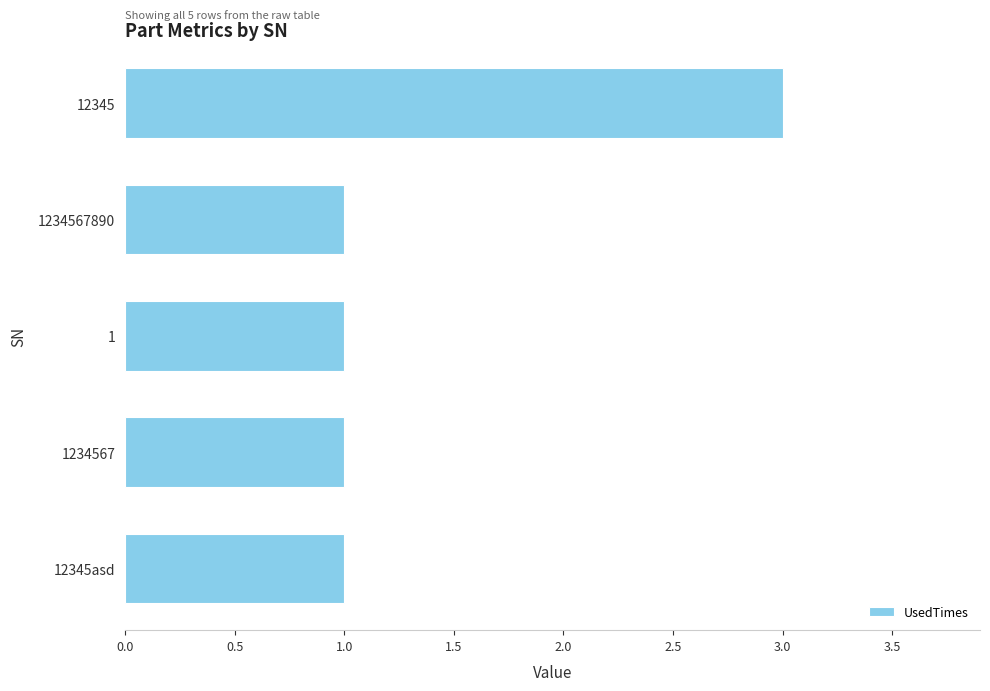

What is the sum of the values at 12345 and 12345asd?

4